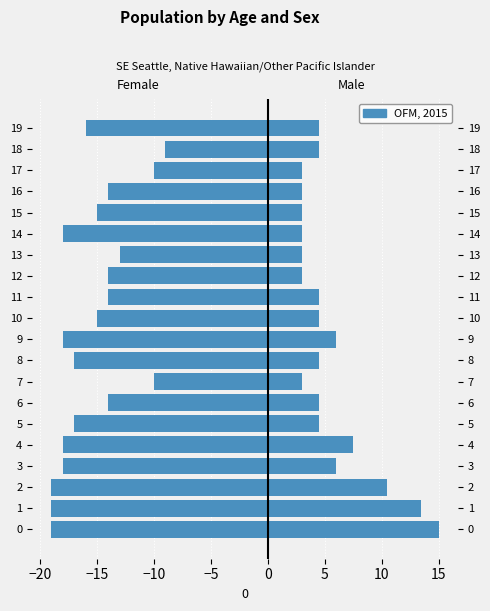

What is the value of the Female bar at the 6th from the left?

-17.0